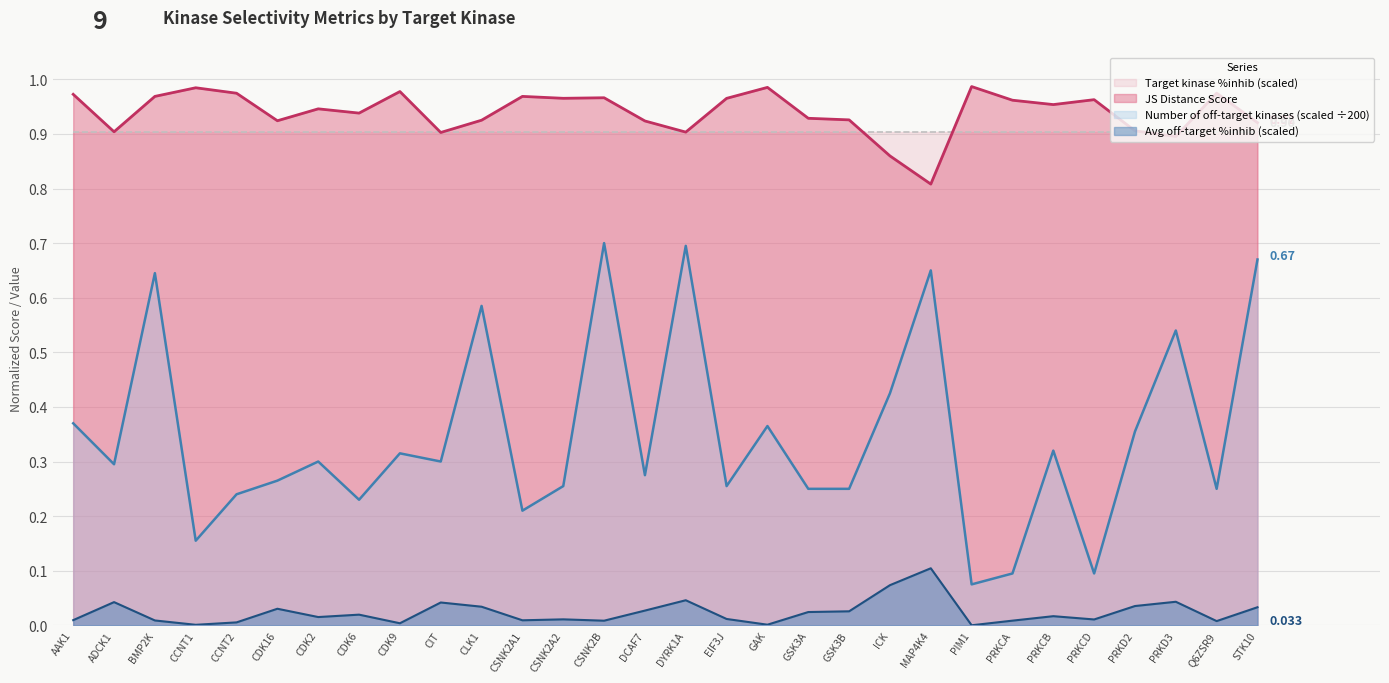

Reading left to right, list all the values displayed in this chart.

JS Distance Score: 1.0	0.9	1.0	1.0	1.0	0.9	0.9	0.9	1.0	0.9	0.9	1.0	1.0	1.0	0.9	0.9	1.0	1.0	0.9	0.9	0.9	0.8	1.0	1.0	1.0	1.0	0.9	0.9	1.0	0.9
Average off-target kinase %inhib: 0.0	0.0	0.0	0.0	0.0	0.0	0.0	0.0	0.0	0.0	0.0	0.0	0.0	0.0	0.0	0.0	0.0	0.0	0.0	0.0	0.1	0.1	0.0	0.0	0.0	0.0	0.0	0.0	0.0	0.0
Number of off-target kinases: 0.4	0.3	0.6	0.2	0.2	0.3	0.3	0.2	0.3	0.3	0.6	0.2	0.3	0.7	0.3	0.7	0.3	0.4	0.2	0.2	0.4	0.7	0.1	0.1	0.3	0.1	0.4	0.5	0.2	0.7